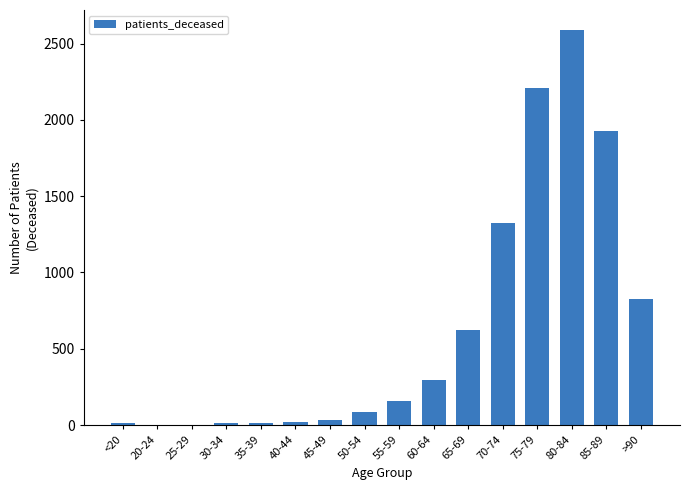

What is the sum of all values?

10130